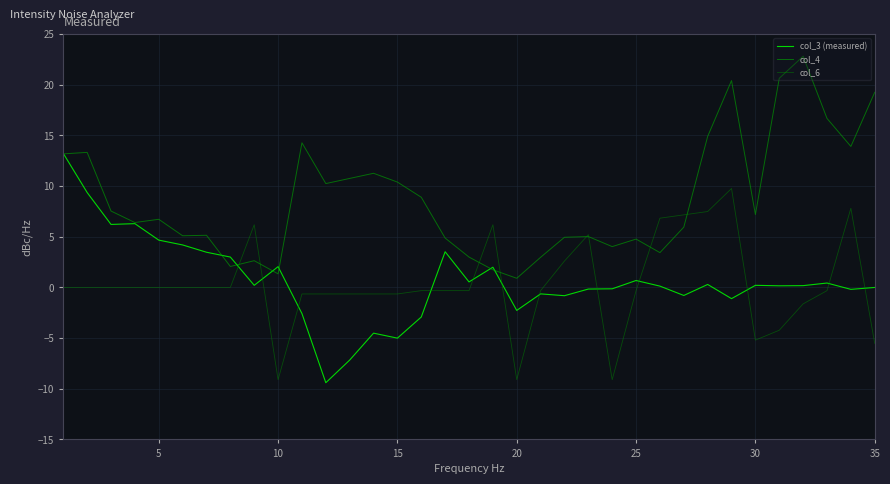

Which series has the widest spread of values?

col_3 (measured)